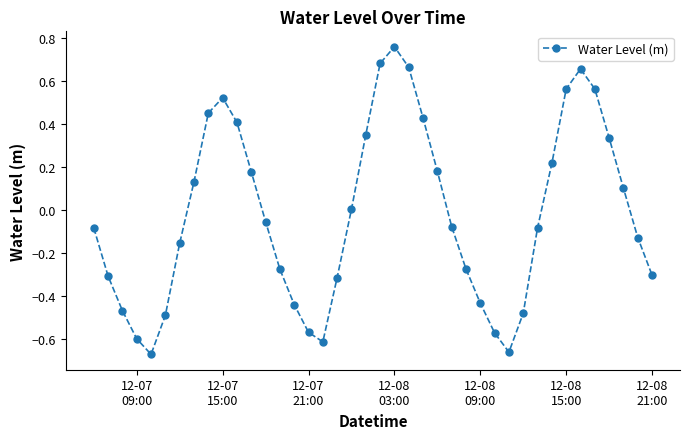

How many categories are shown in the chart?

40